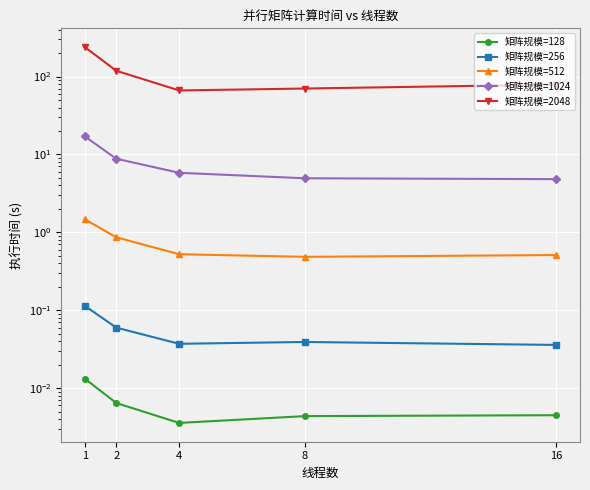

Which has a higher value, 1 or 8?

1